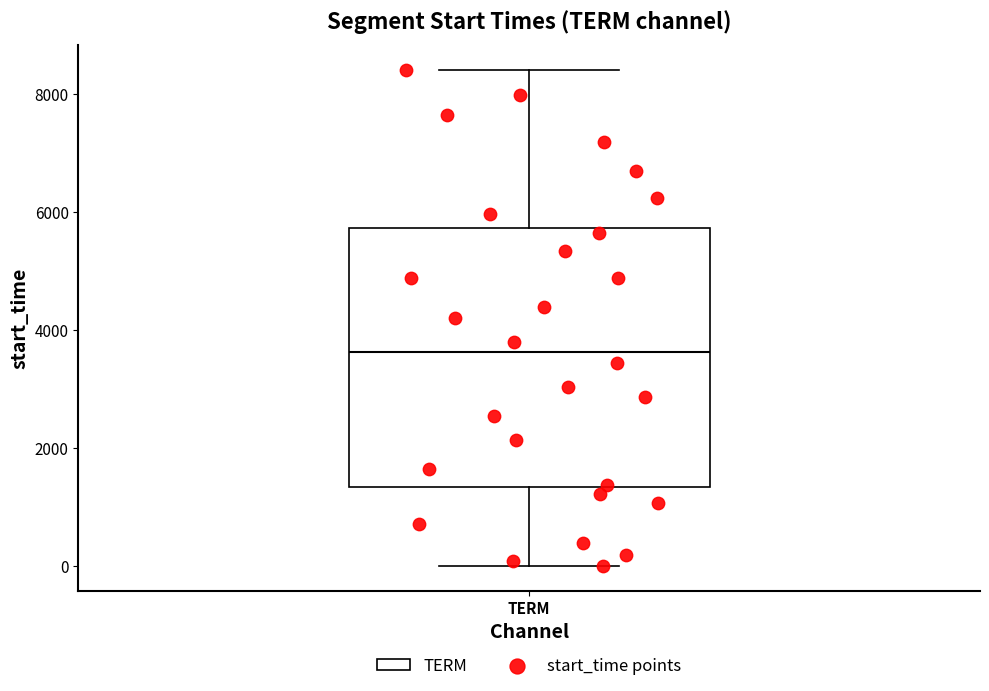

Transcribe this box plot: give where the median line is, the range the box spans, and where the two whiskers end, as read against the y-axis. The values are not printed on the chart, so give them approximately, as read against the axis.

median 3600, box 1400 to 5800, whiskers 0 to 8400